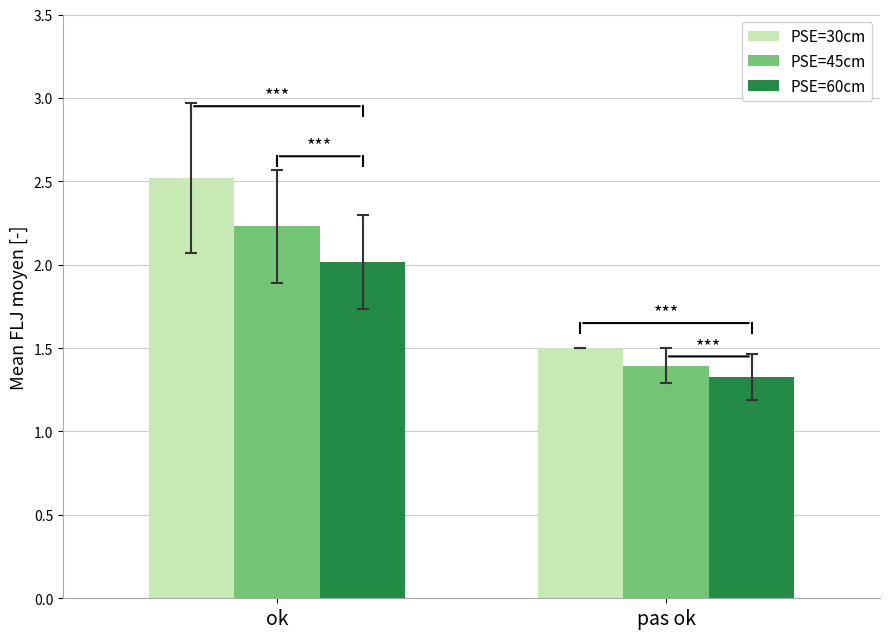

What is the highest value of the PSE=45cm series?

2.2